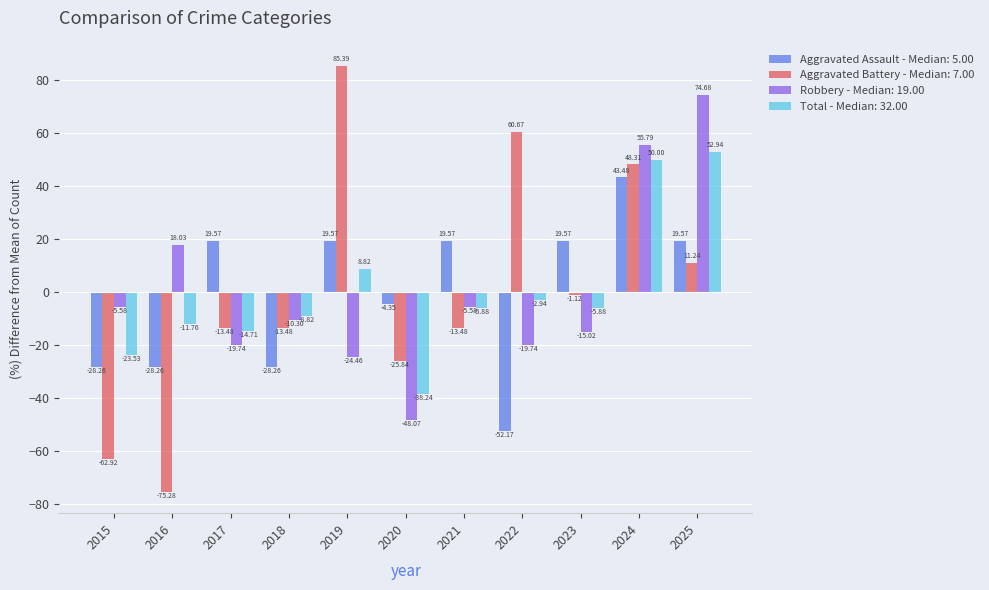

Is the value of Total - Median: 32.00 at 2025 greater than the value of Aggravated Assault - Median: 5.00 at 2016?

Yes